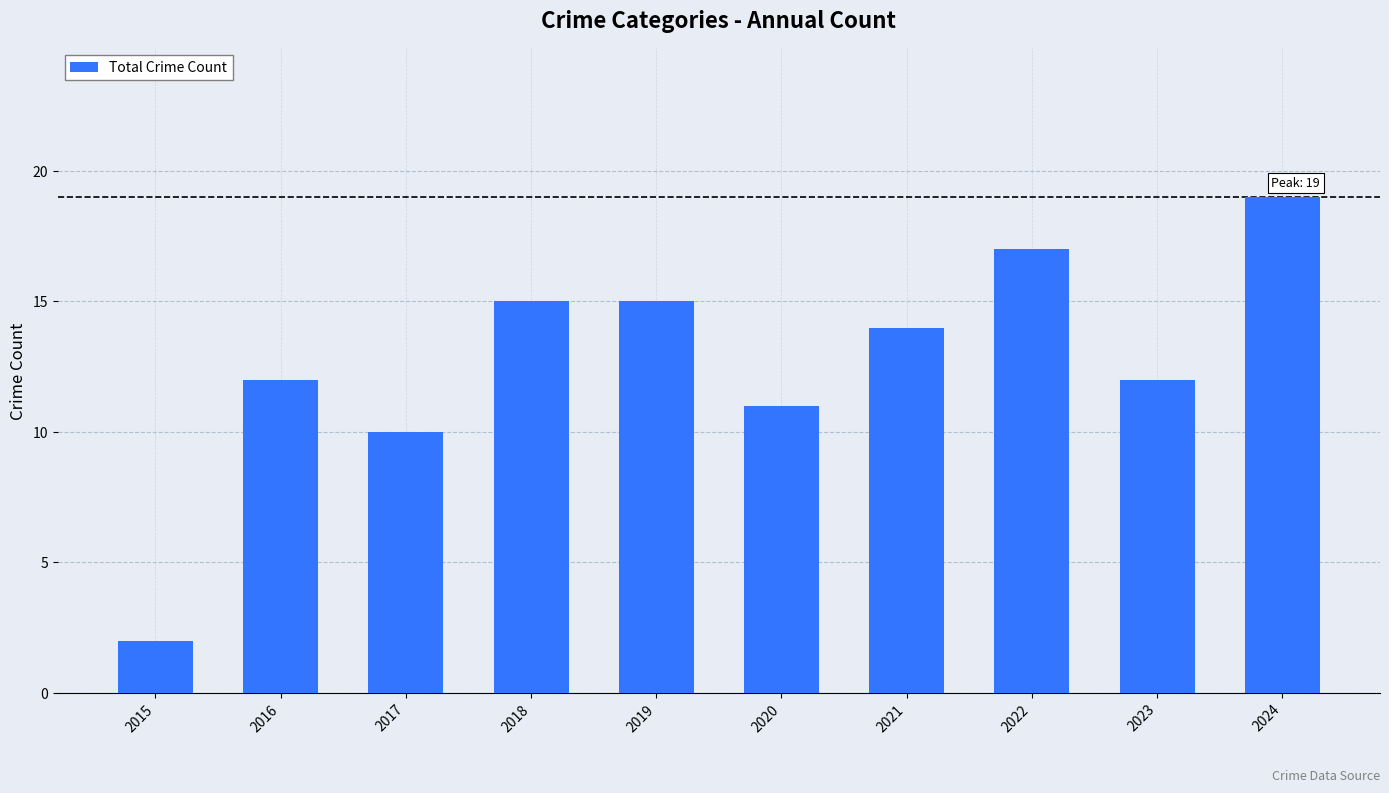

The value at 2017 is 3. True or false?

False